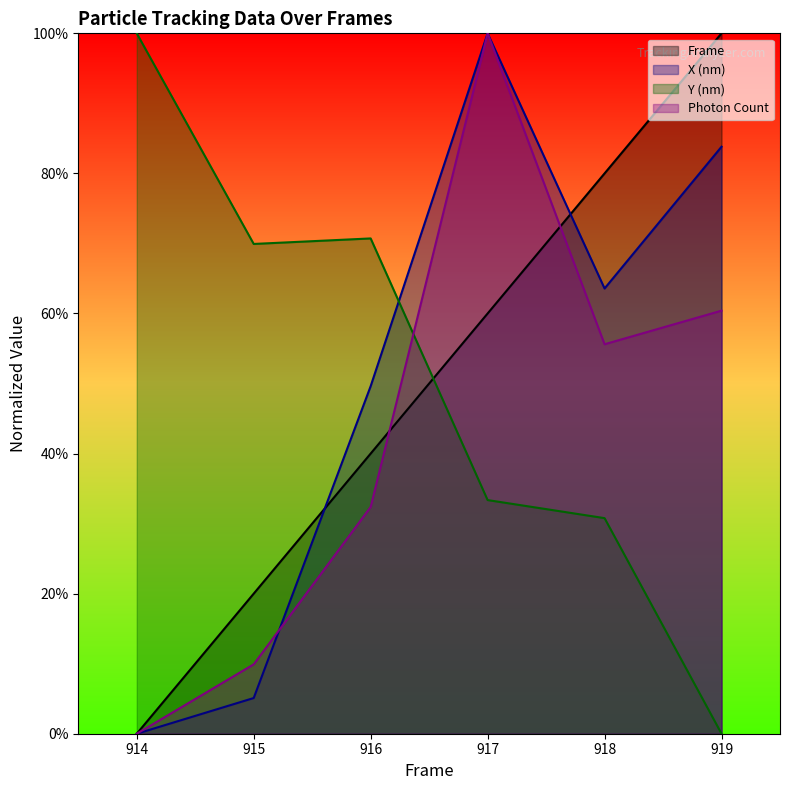

How many values in Photon Count are above zero?

5